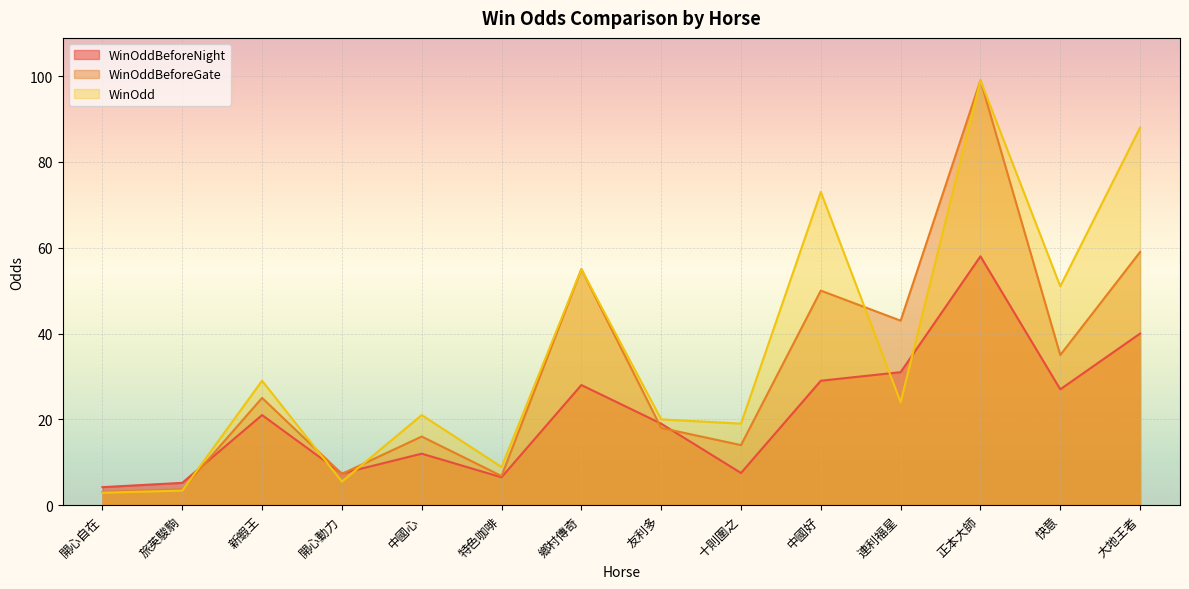

What is the greatest value displayed?

99.0